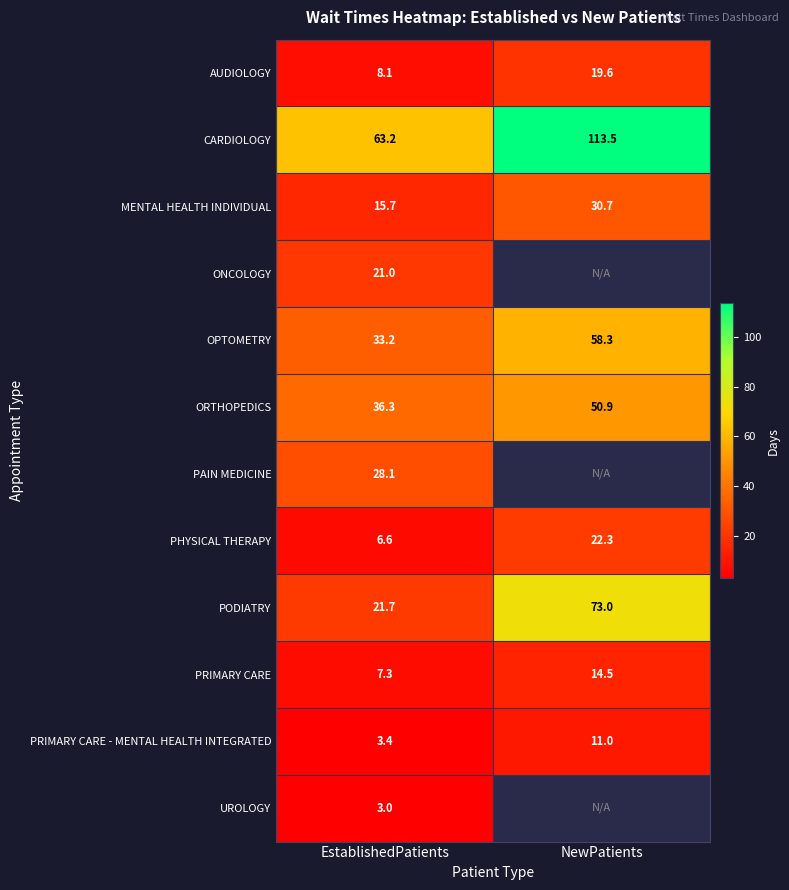

What is the maximum value shown in the chart?

113.5